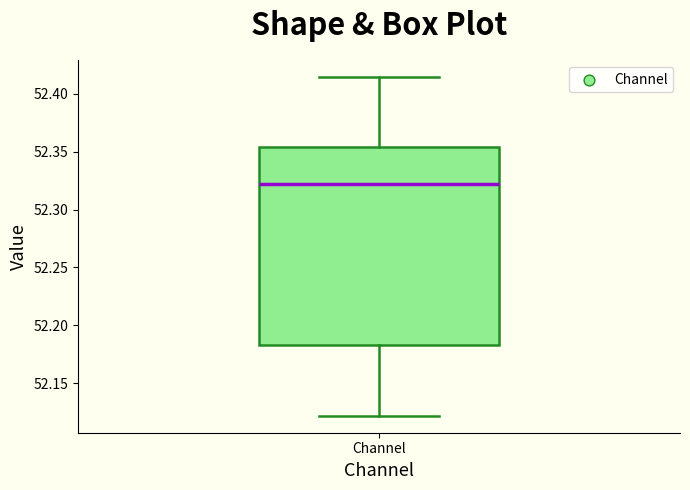

Transcribe this box plot: give where the median line is, the range the box spans, and where the two whiskers end, as read against the y-axis. The values are not printed on the chart, so give them approximately, as read against the axis.

median 52.320, box 52.185 to 52.355, whiskers 52.120 to 52.415